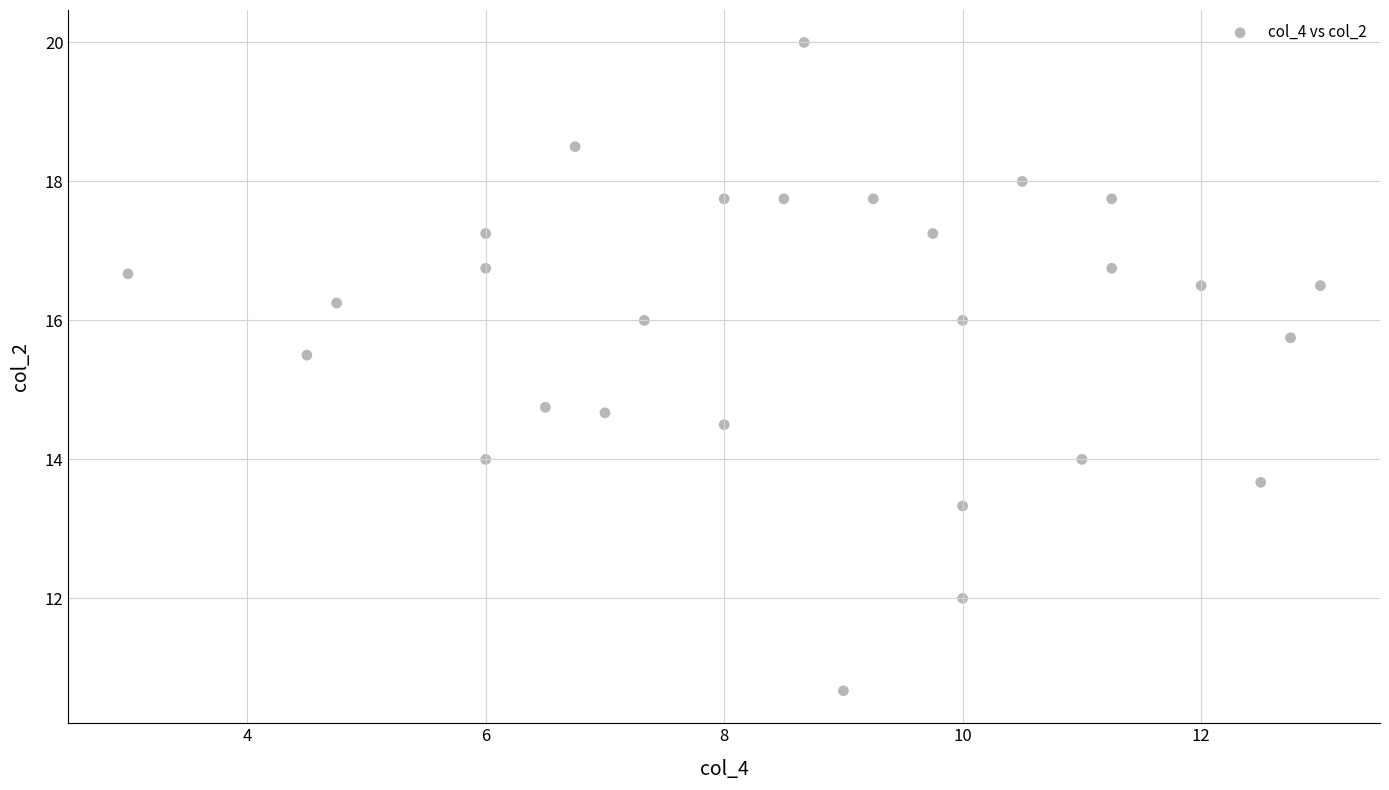

What is the range of Y values (max minus min)?

9.3